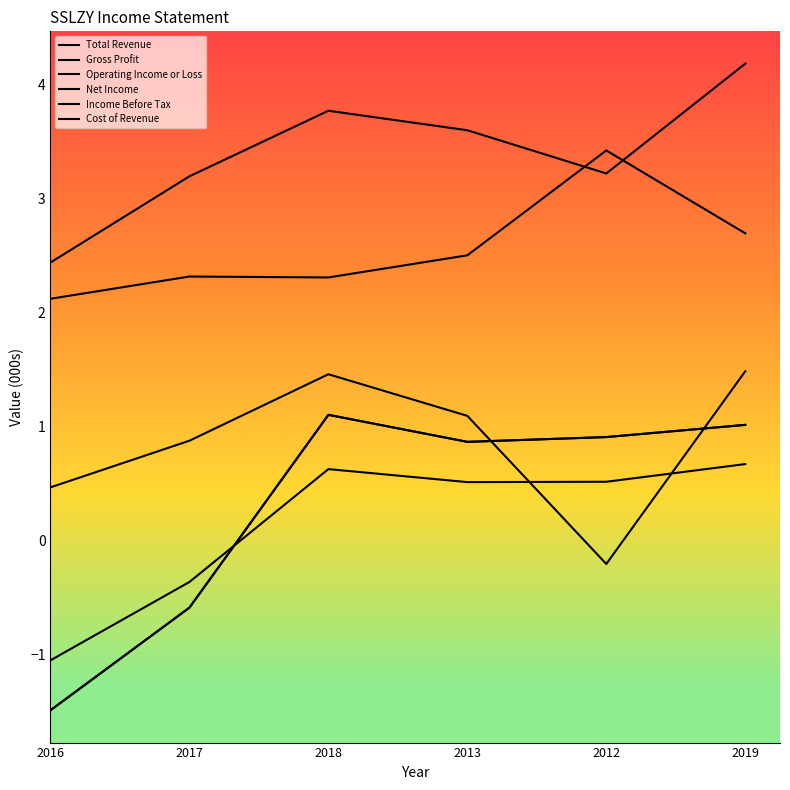

Reading right to left, transcribe all the data shown in this chart.

Total Revenue: 2019=4.2	2012=3.2	2013=3.6	2018=3.8	2017=3.2	2016=2.4
Gross Profit: 2019=1.5	2012=-0.2	2013=1.1	2018=1.5	2017=0.9	2016=0.5
Operating Income or Loss: 2019=1.0	2012=0.9	2013=0.9	2018=1.1	2017=-0.6	2016=-1.5
Net Income: 2019=0.7	2012=0.5	2013=0.5	2018=0.6	2017=-0.4	2016=-1.0
Income Before Tax: 2019=1.0	2012=0.9	2013=0.9	2018=1.1	2017=-0.6	2016=-1.5
Cost of Revenue: 2019=2.7	2012=3.4	2013=2.5	2018=2.3	2017=2.3	2016=2.1